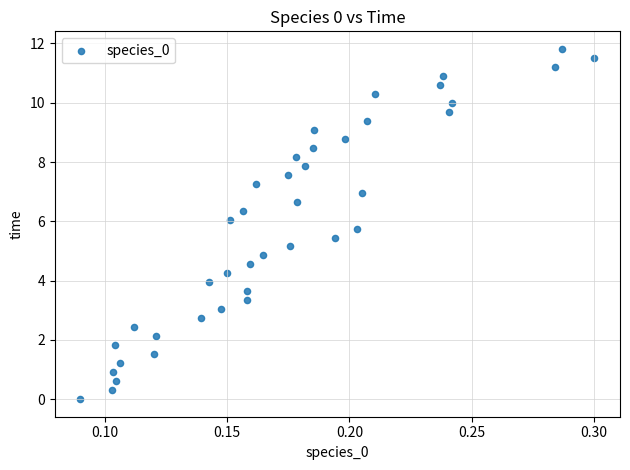

What is the range of Y values (max minus min)?

11.8